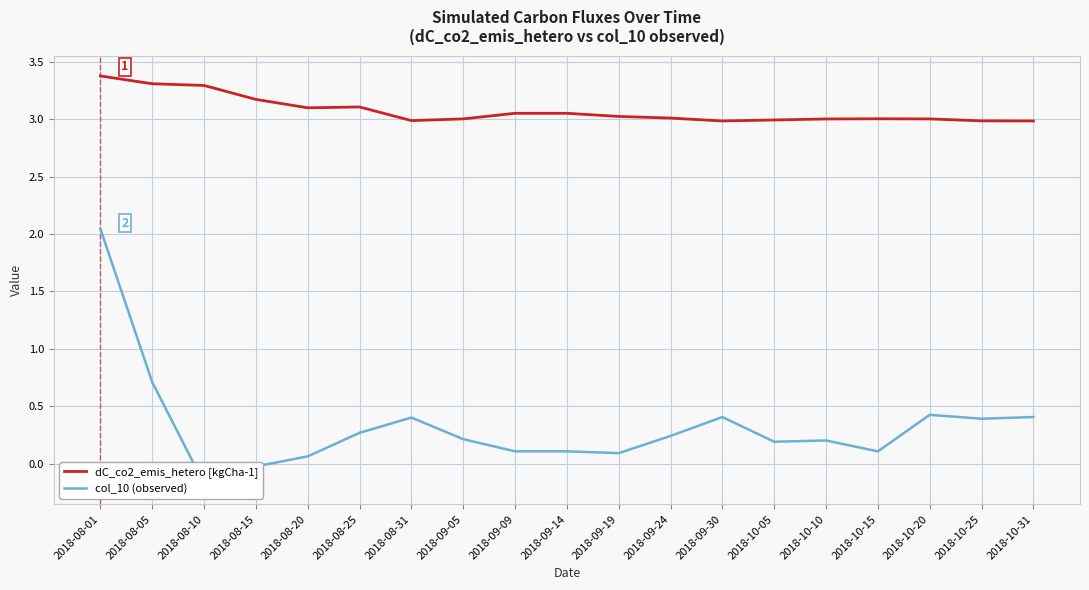

Which series has the widest spread of values?

col_10 (observed)